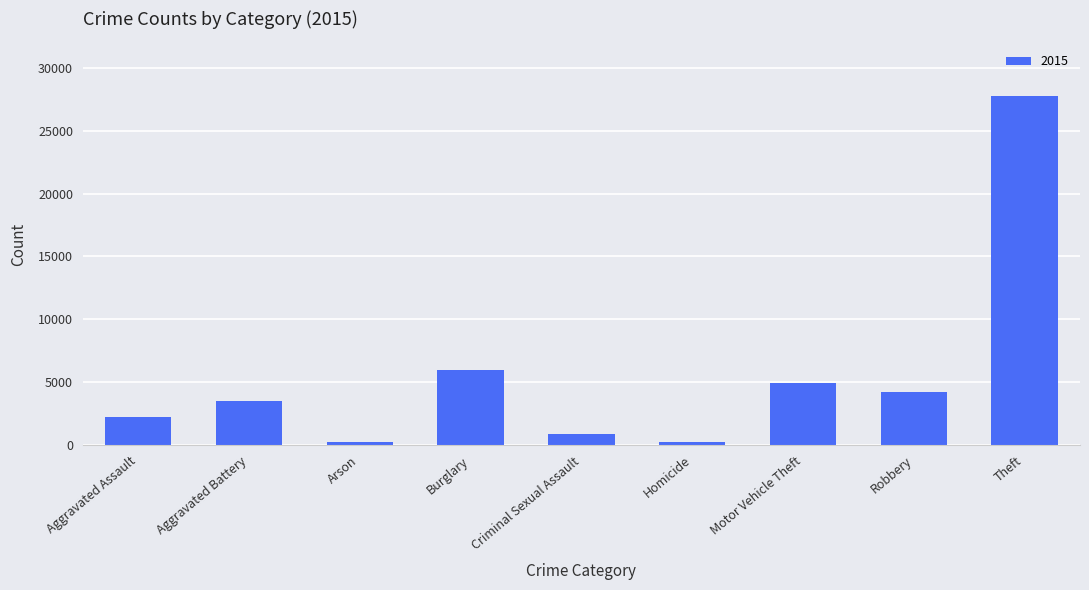

What is the label of the 4th bar from the left?

Burglary